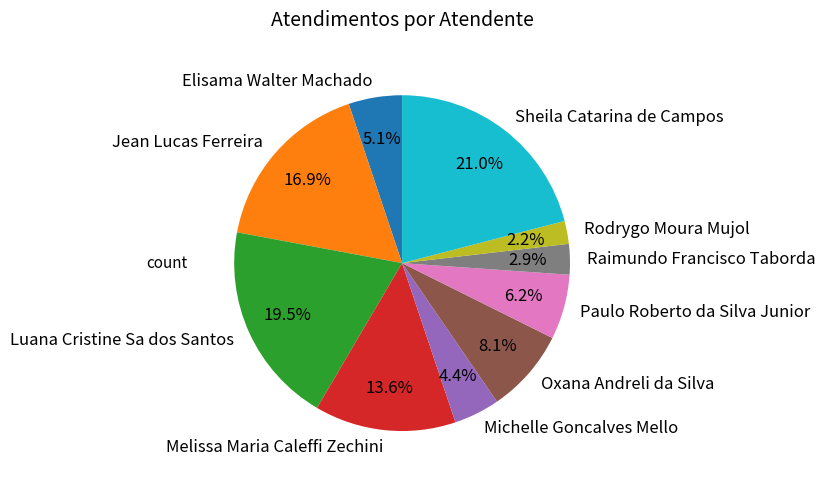

Is the sum of Rodrygo Moura Mujol and Oxana Andreli da Silva greater than half?

No